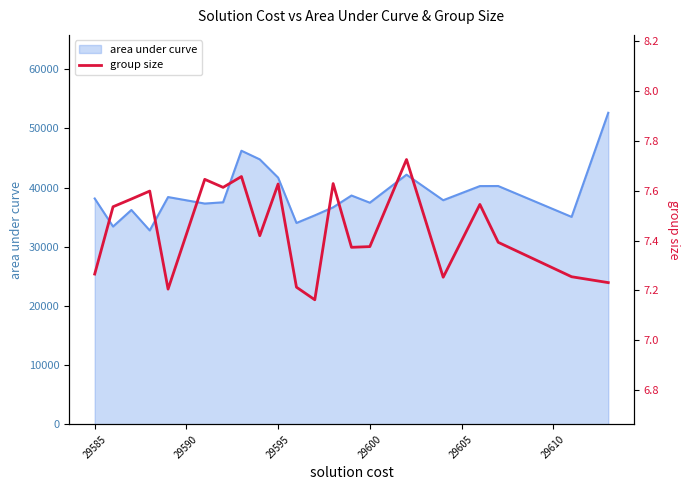

How many points are higher than both their immediate neighbors (excluding endpoints)?

7